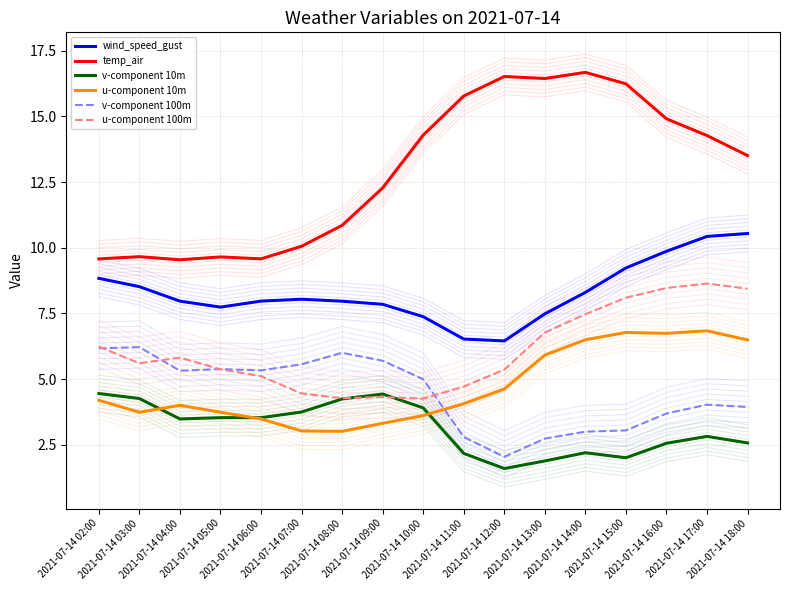

Count the number of data series in this chart.

6